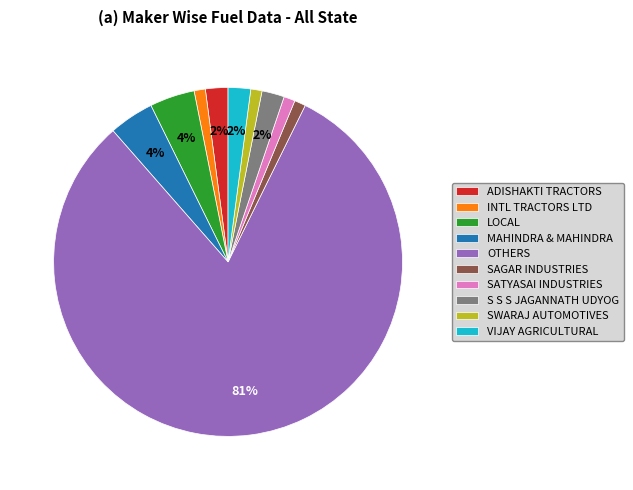

How many slices are in this pie chart?

10